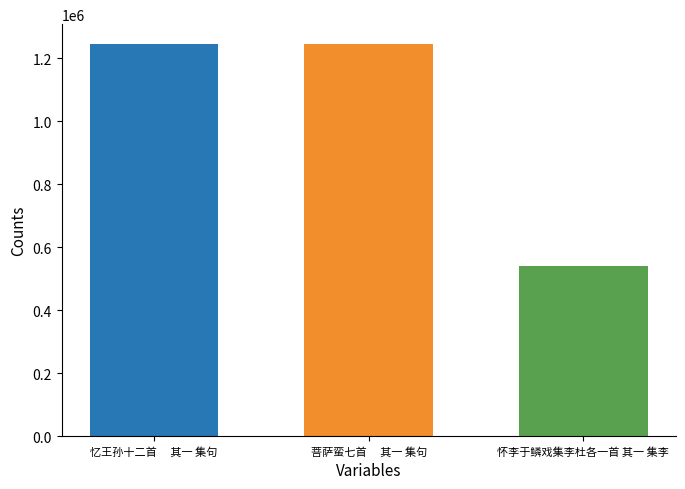

How many data points does each series have?

3